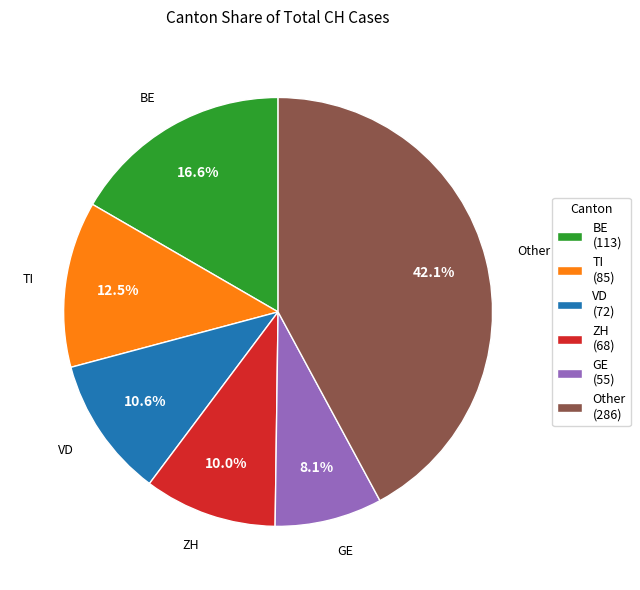

Which has a higher value, Other (286) or VD (72)?

Other (286)